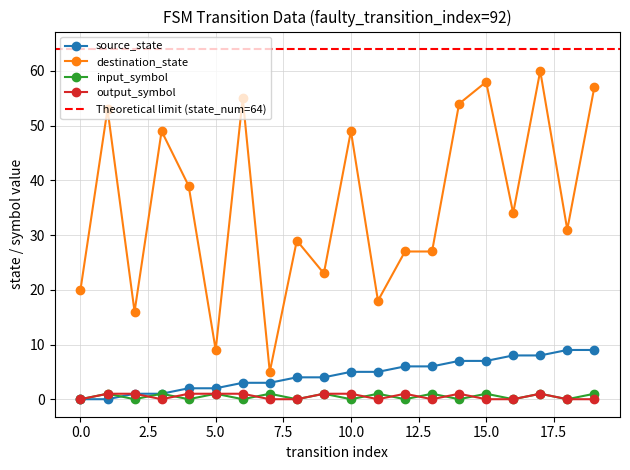

True or false: output_symbol and destination_state intersect in this chart.

False